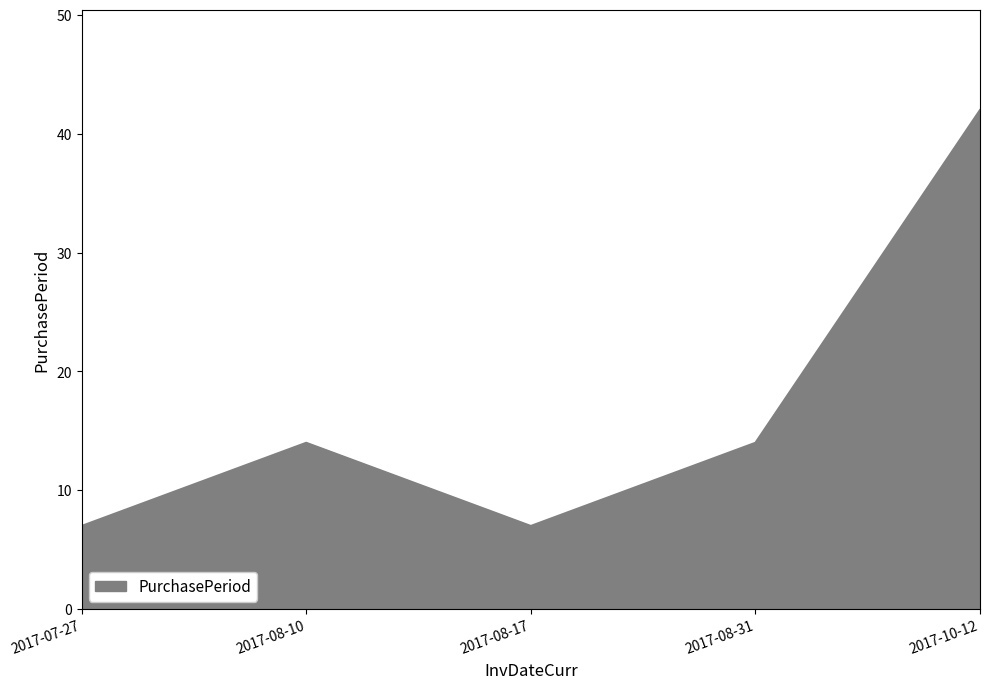

How many values are between 7 and 14?

4